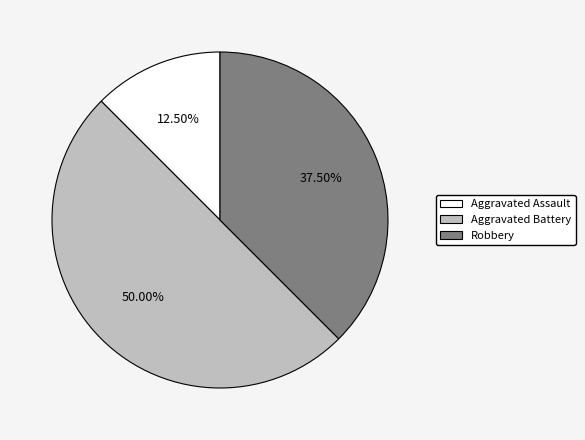

Rank the categories by value from highest to lowest.

Aggravated Battery, Robbery, Aggravated Assault